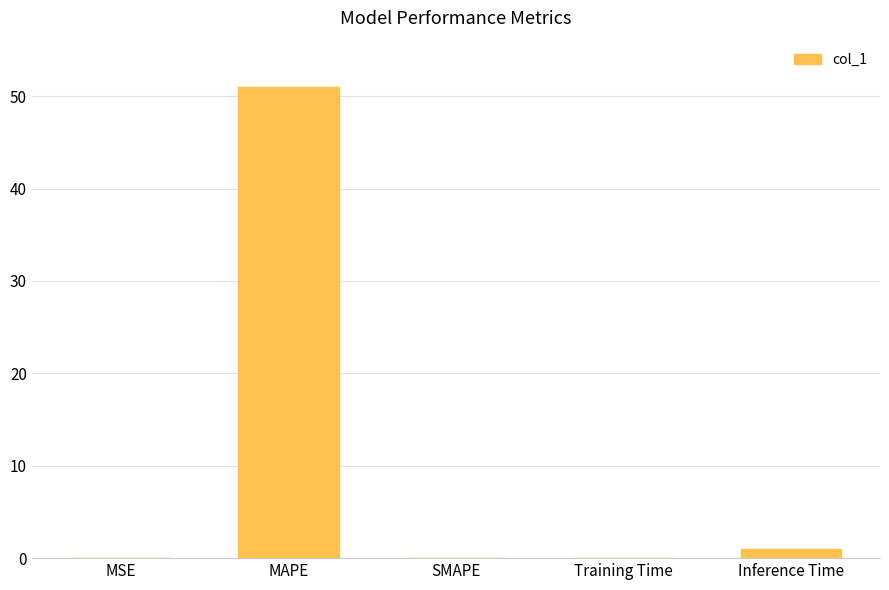

At which category does the chart reach its peak across all series?

MAPE